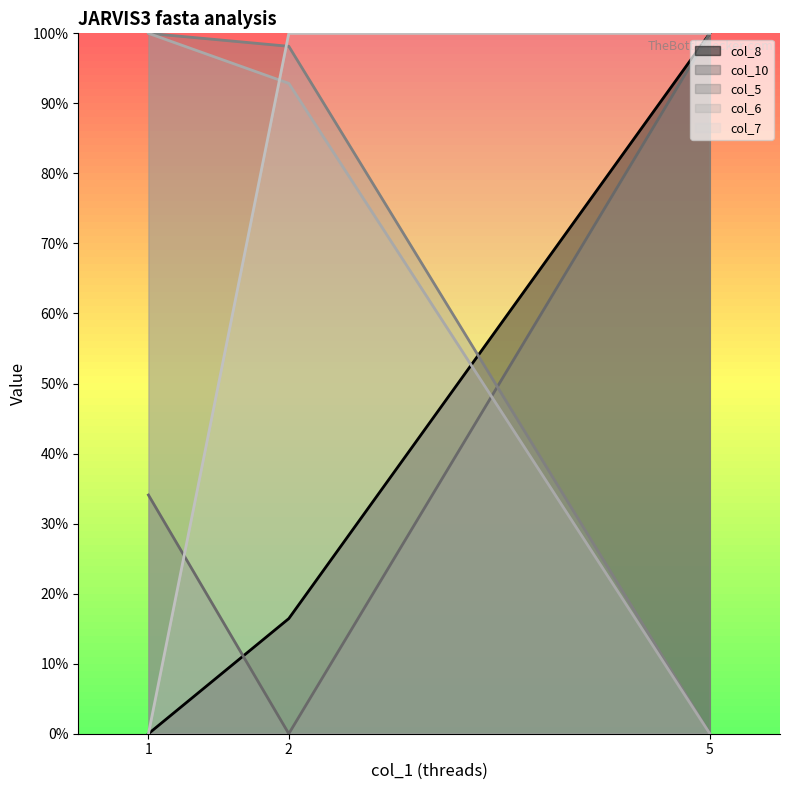

Reading right to left, extract all data points from this chart.

col_8: 5=100.0	2=16.4	1=0.0
col_10: 5=100.0	2=0.0	1=34.1
col_5: 5=0.0	2=98.1	1=100.0
col_6: 5=0.0	2=92.9	1=100.0
col_7: 5=100.0	2=100.0	1=0.0